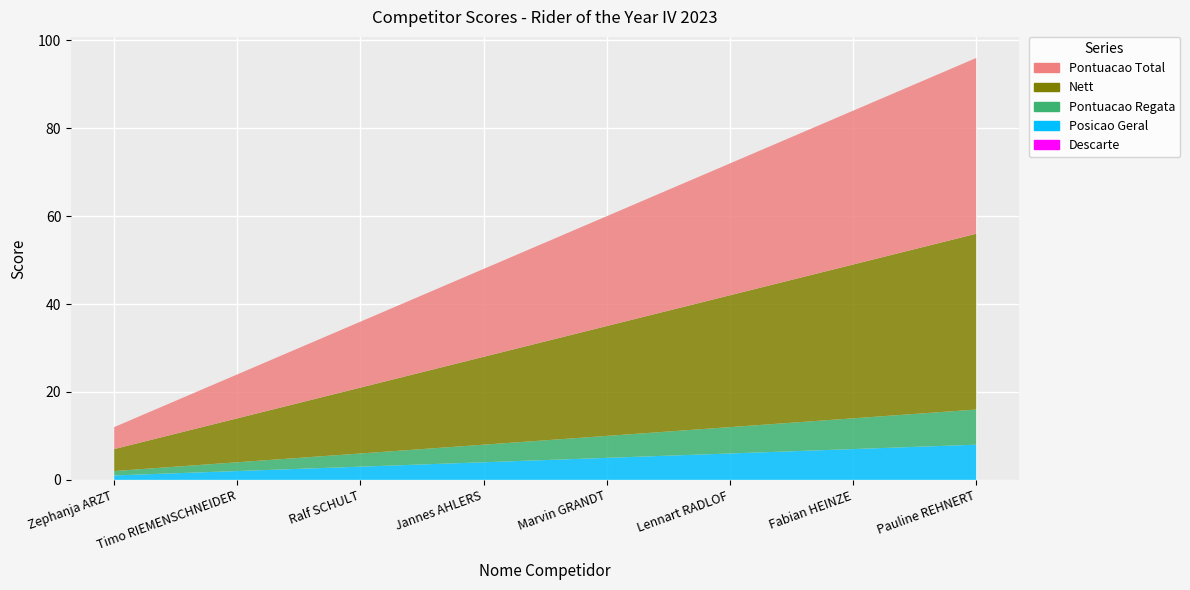

Reading left to right, what are all the values shown in this chart?

Pontuacao Regata: 1	2	3	4	5	6	7	8
Posicao Geral: 1	2	3	4	5	6	7	8
Pontuacao Total: 5	10	15	20	25	30	35	40
Nett: 5	10	15	20	25	30	35	40
Descarte: 0	0	0	0	0	0	0	0